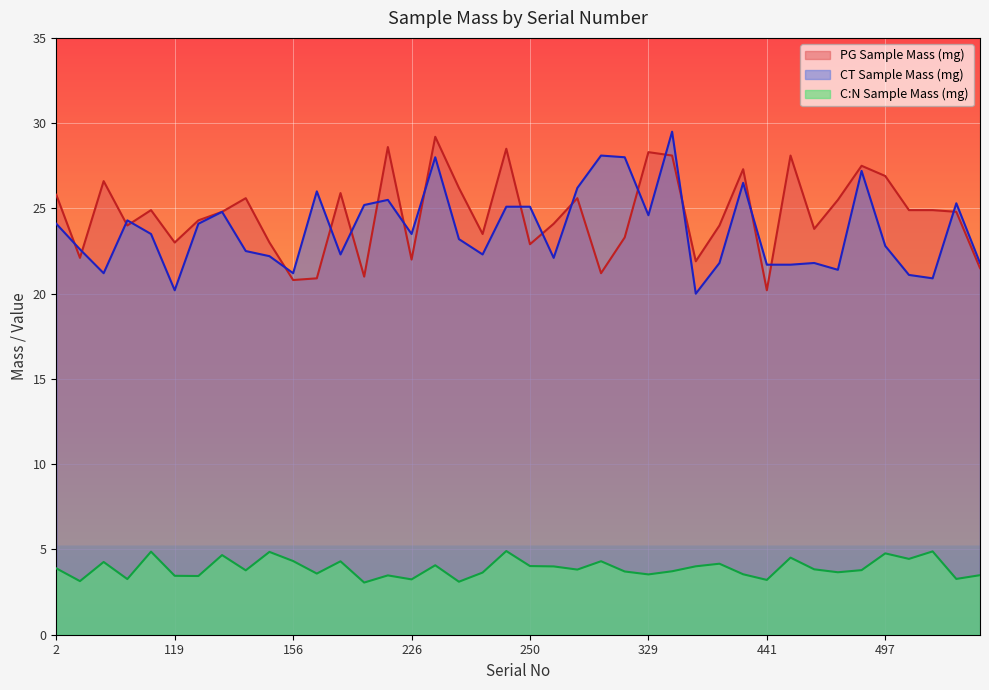

At how many categories does at least one series exceed 7?

40